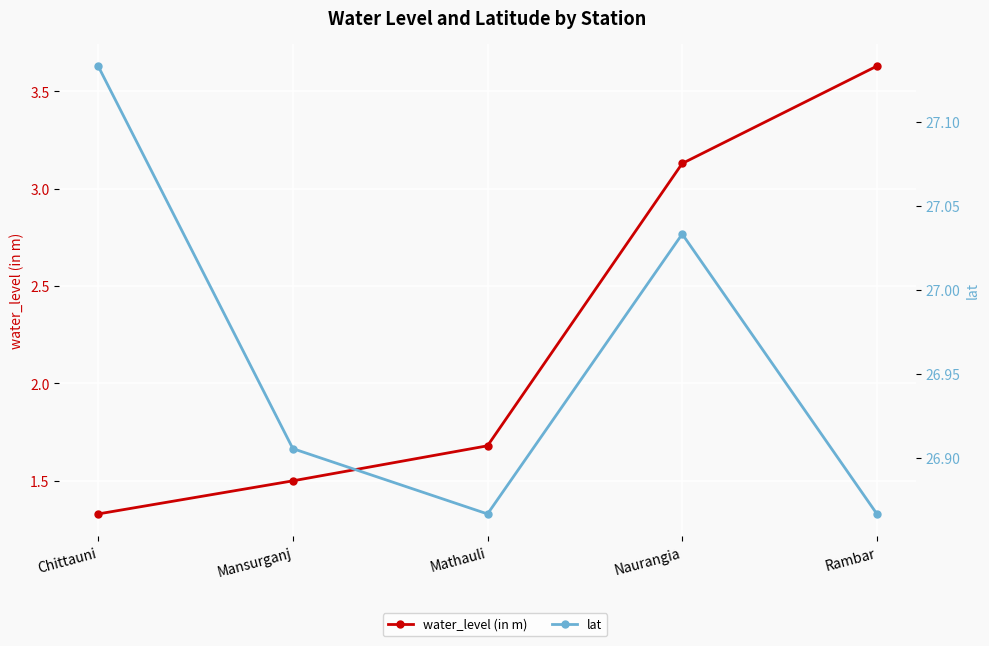

What is the minimum value for water_level (in m)?

1.3